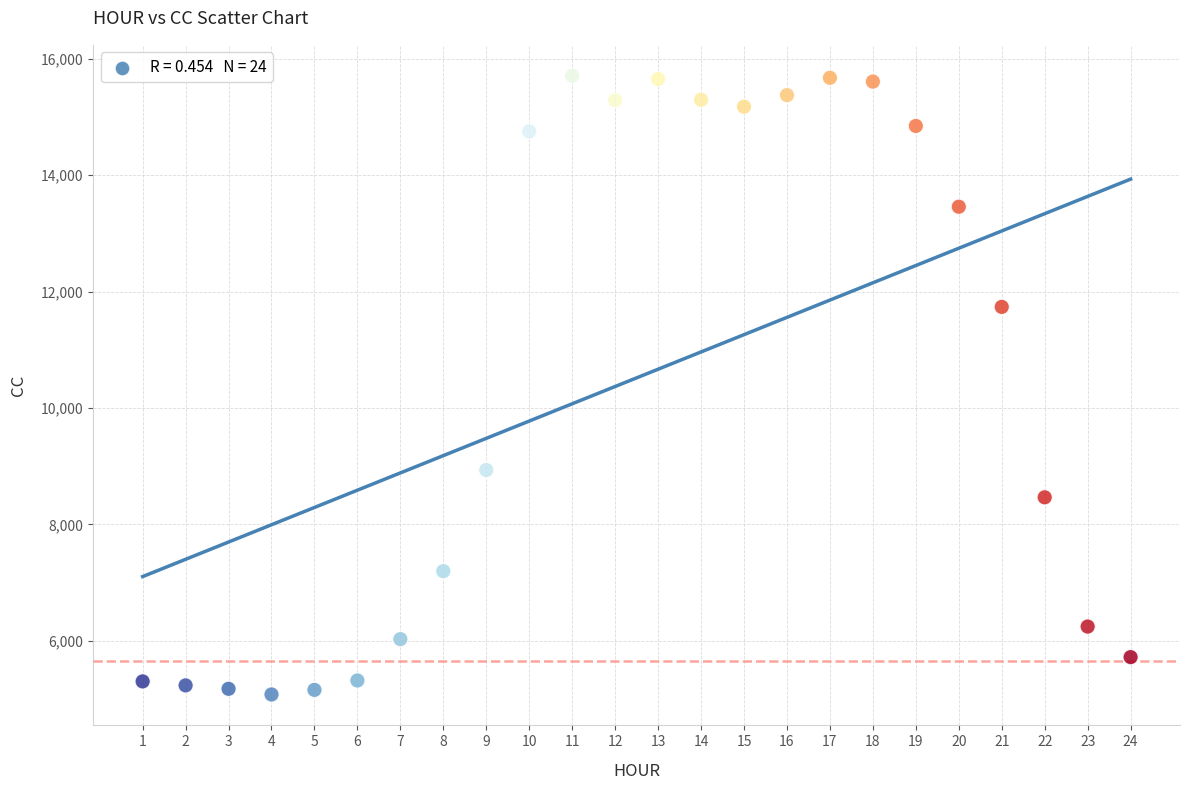

What is the range of Y values (max minus min)?

10633.8